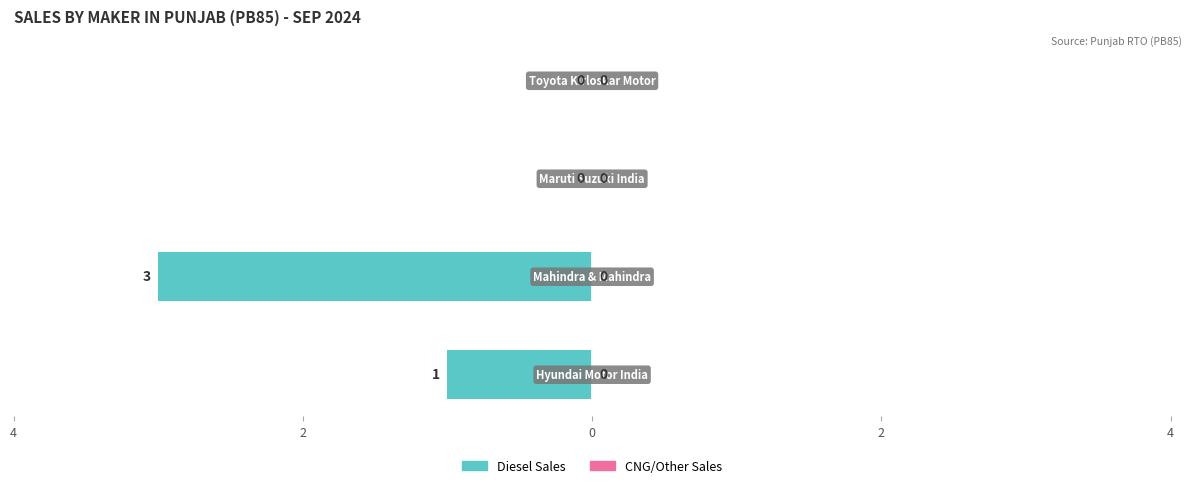

Are the bars horizontal?

Yes